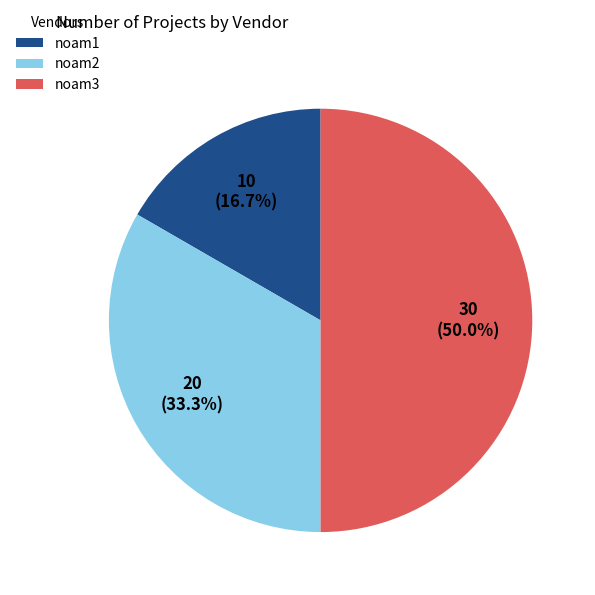

Approximately how many times larger is the value at noam1 compared to noam2?

0.5